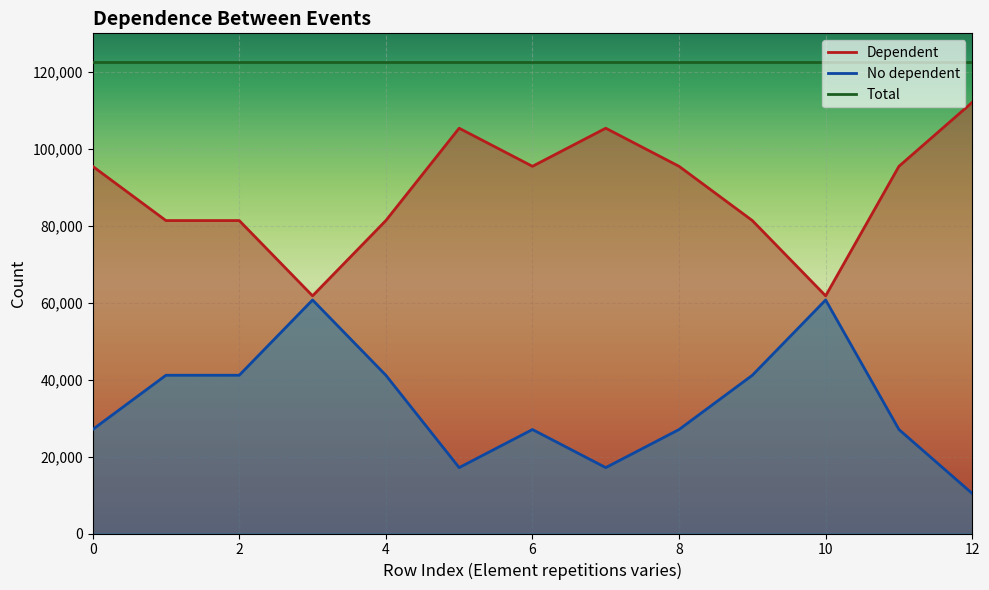

What is the total value across all series at 0?

122467